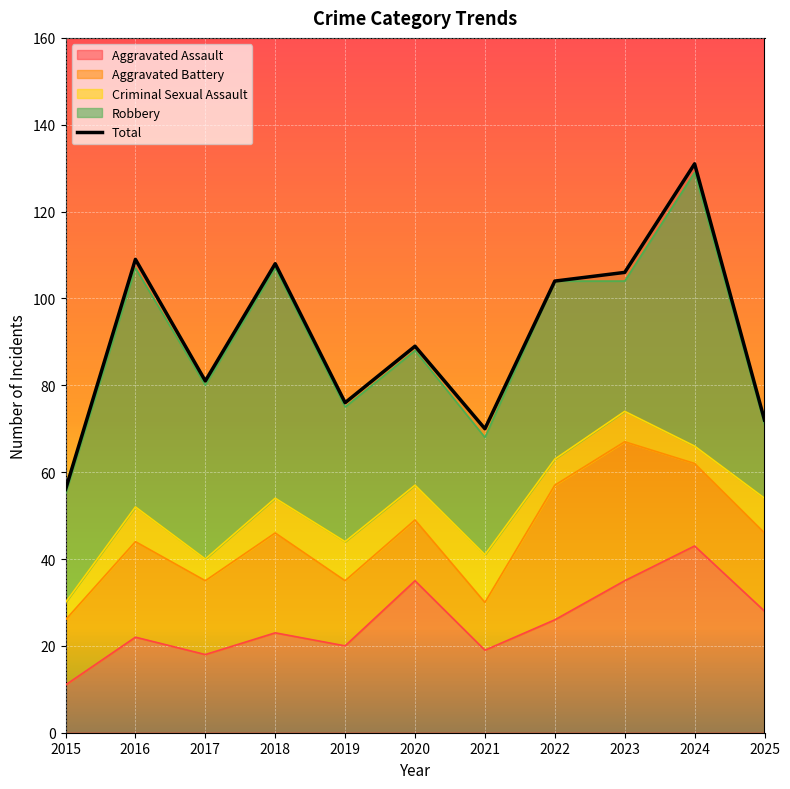

List the labels in order of value, largest first.

2024, 2016, 2018, 2023, 2022, 2020, 2017, 2019, 2025, 2021, 2015